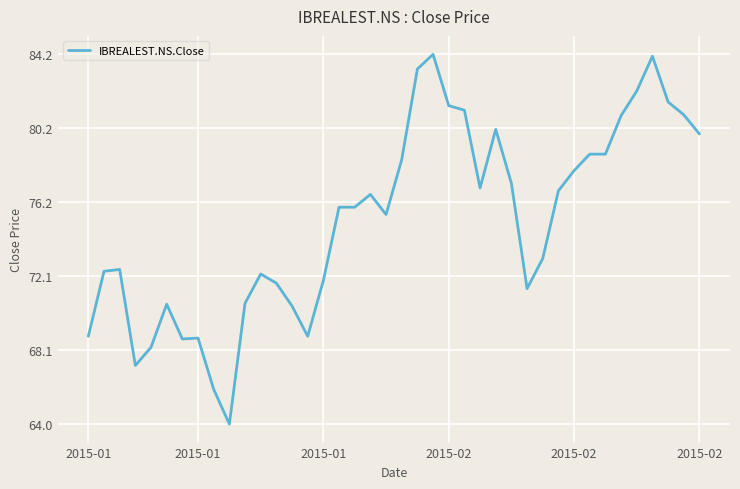

What is the difference between the maximum and minimum values?

20.2